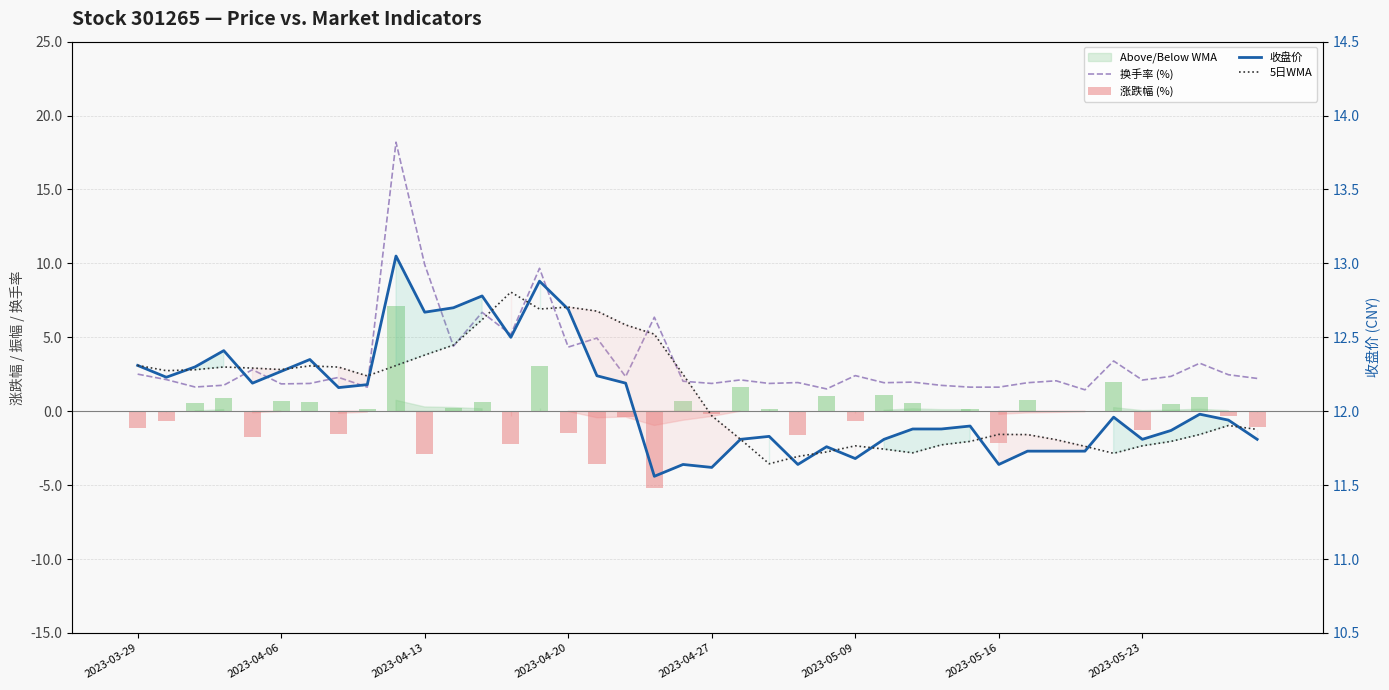

Which series changed the most between 10 and 36?

换手率 (%)